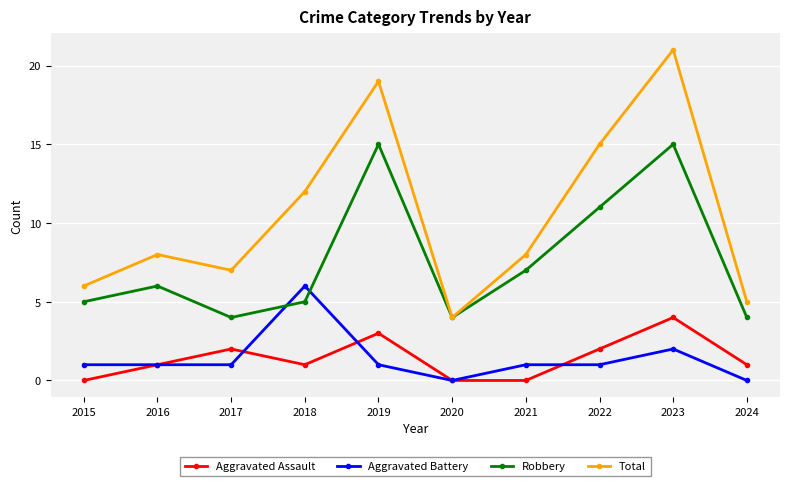

True or false: Aggravated Battery has a value of 0 at 2024.

True